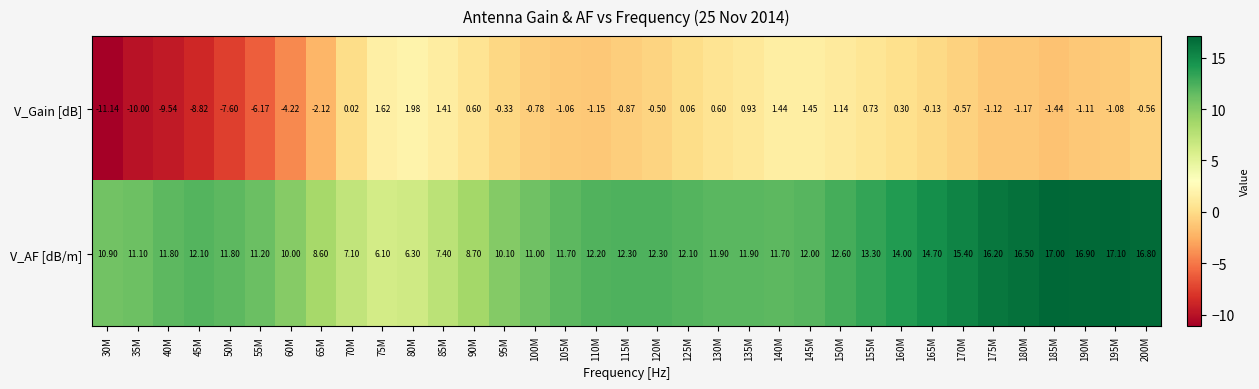

Which series has the largest total across all categories?

V_AF [dB/m]